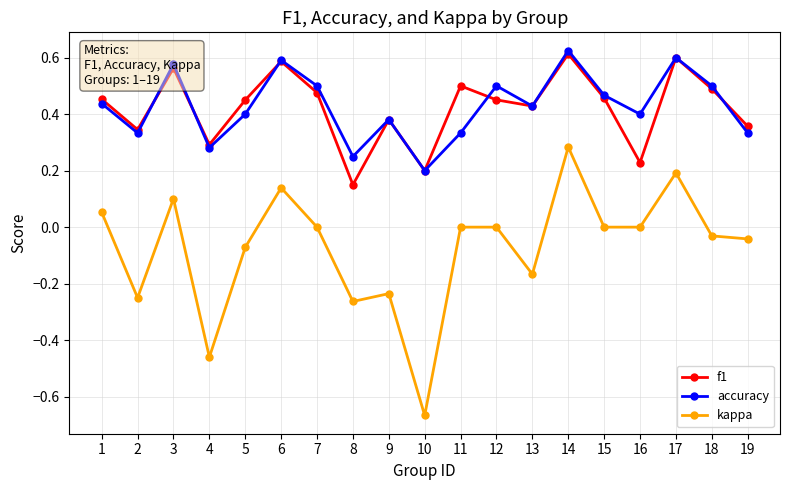

Does the chart display data point markers on the line(s)?

Yes